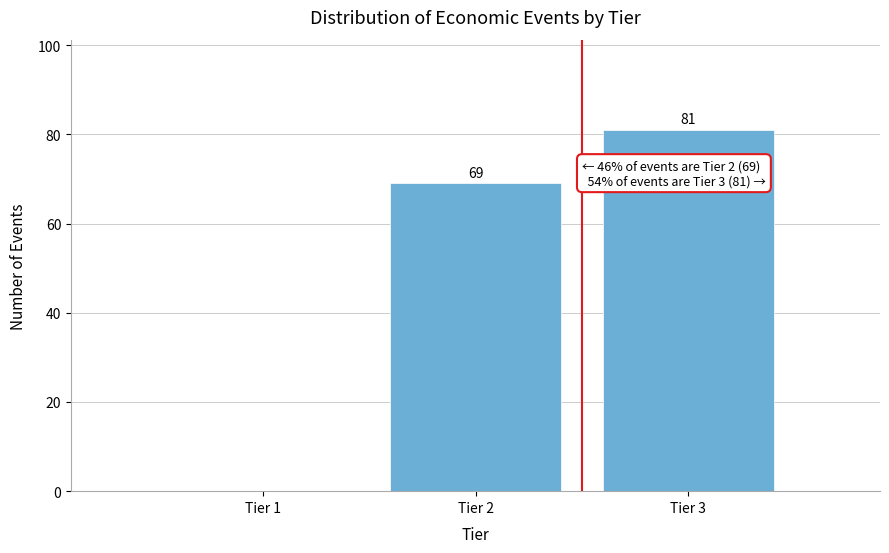

Reading left to right, list all the values displayed in this chart.

Tier 1=0	Tier 2=69	Tier 3=81